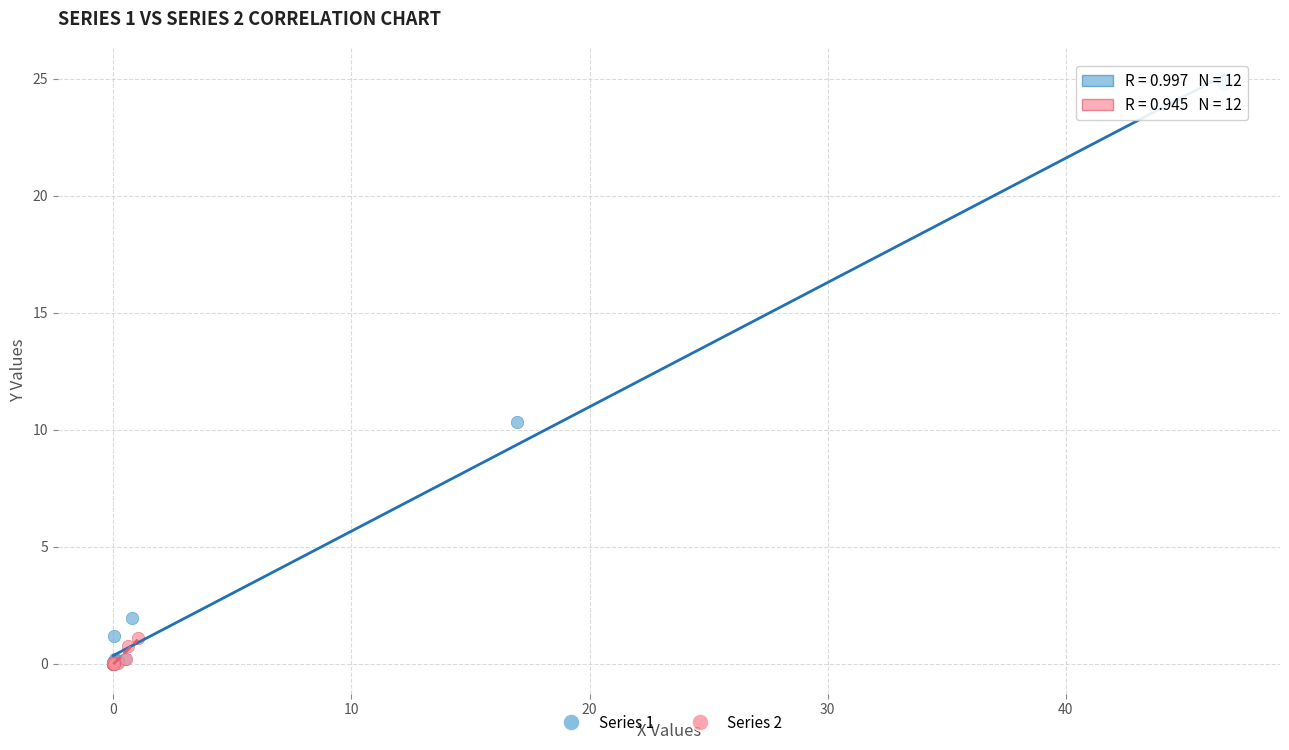

Which series has the largest Y range (max minus min)?

Series 1